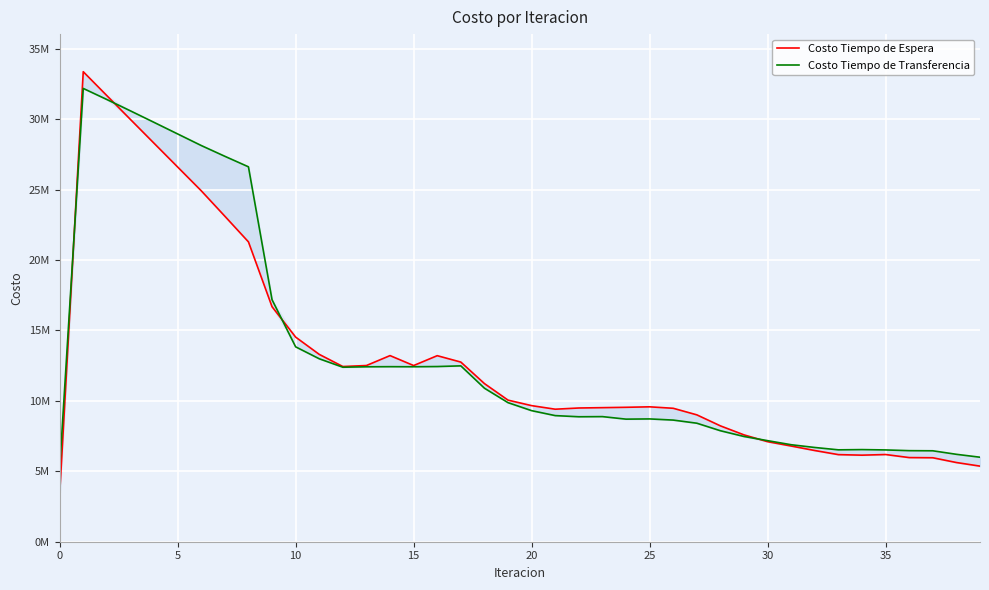

The Costo Tiempo de Espera series shows 7582838.9 at 29. True or false?

True